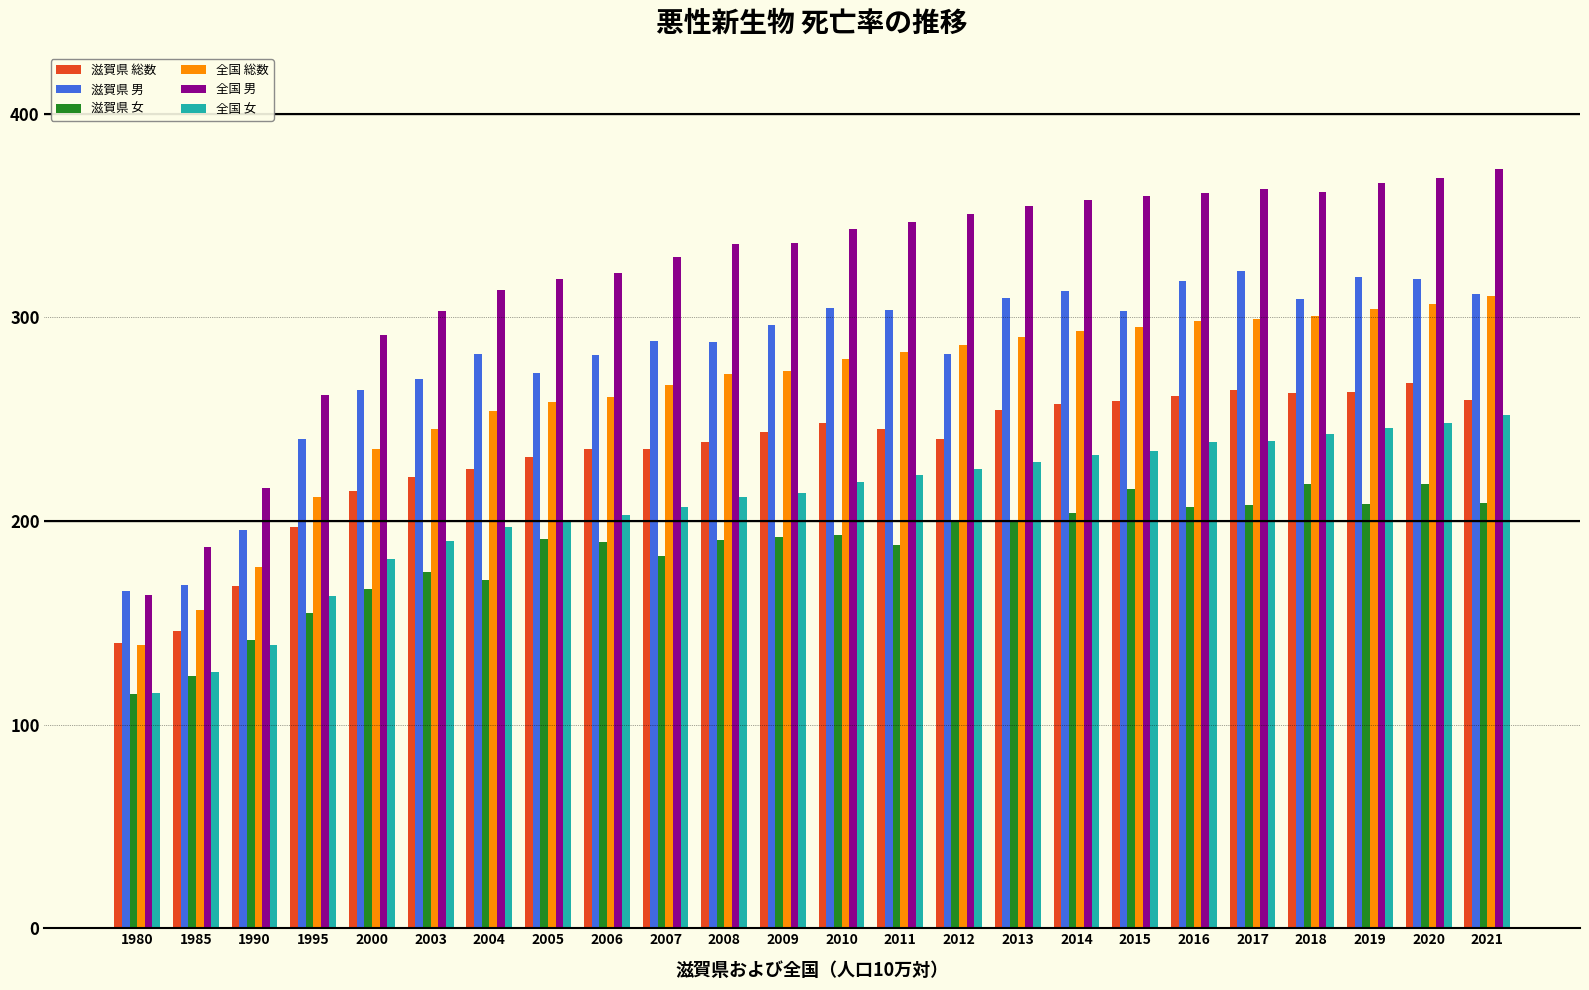

Is it true that 全国 男 equals 543.4 at 2004?

False